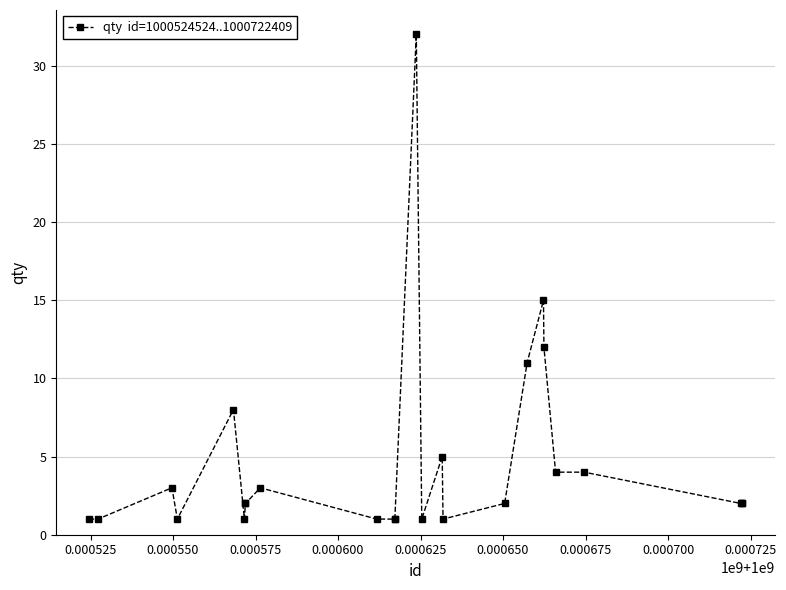

Reading left to right, list all the values displayed in this chart.

1	1	3	1	8	1	2	2	3	1	1	1	32	1	5	1	2	11	15	12	4	4	2	2	2